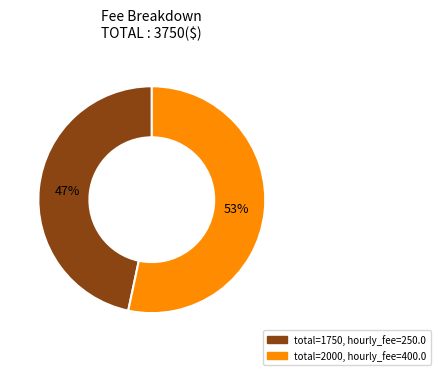

To the nearest percent, what is the average slice percentage?

50%